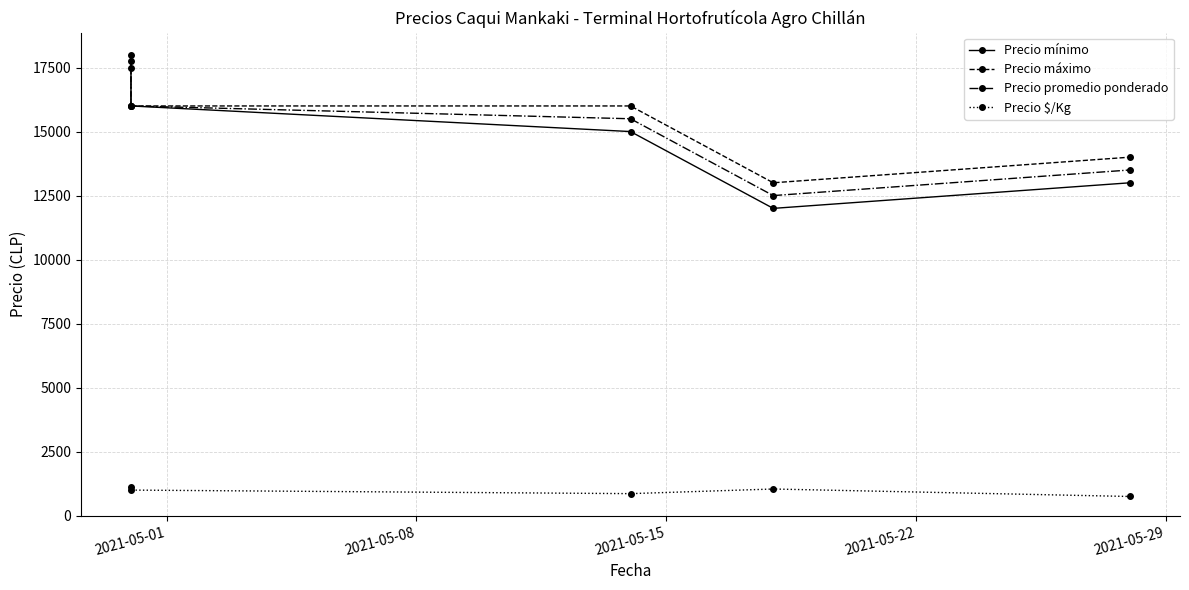

How many categories are shown in the chart?

5